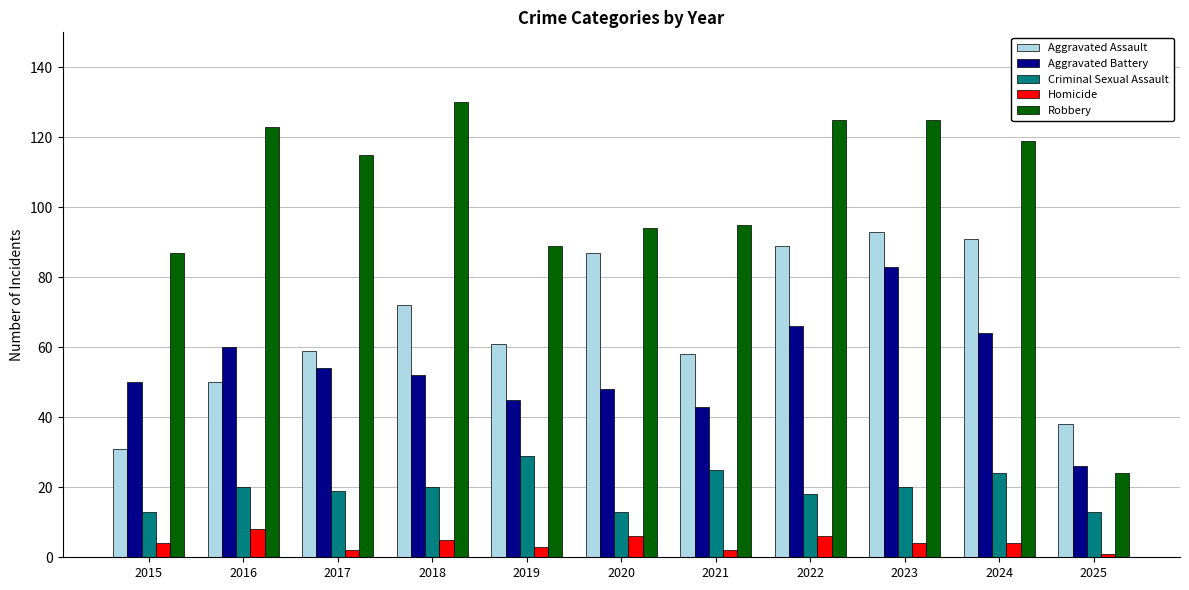

Which series changed the most between 2016 and 2021?

Robbery